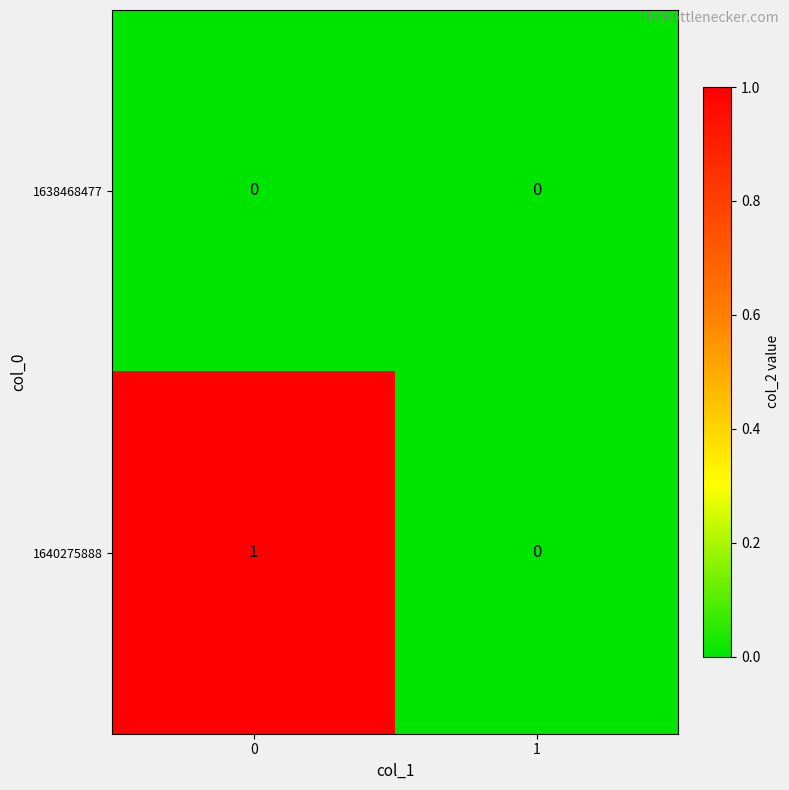

Is the value of 1640275888 at 0 greater than the value of 1638468477 at 0?

Yes